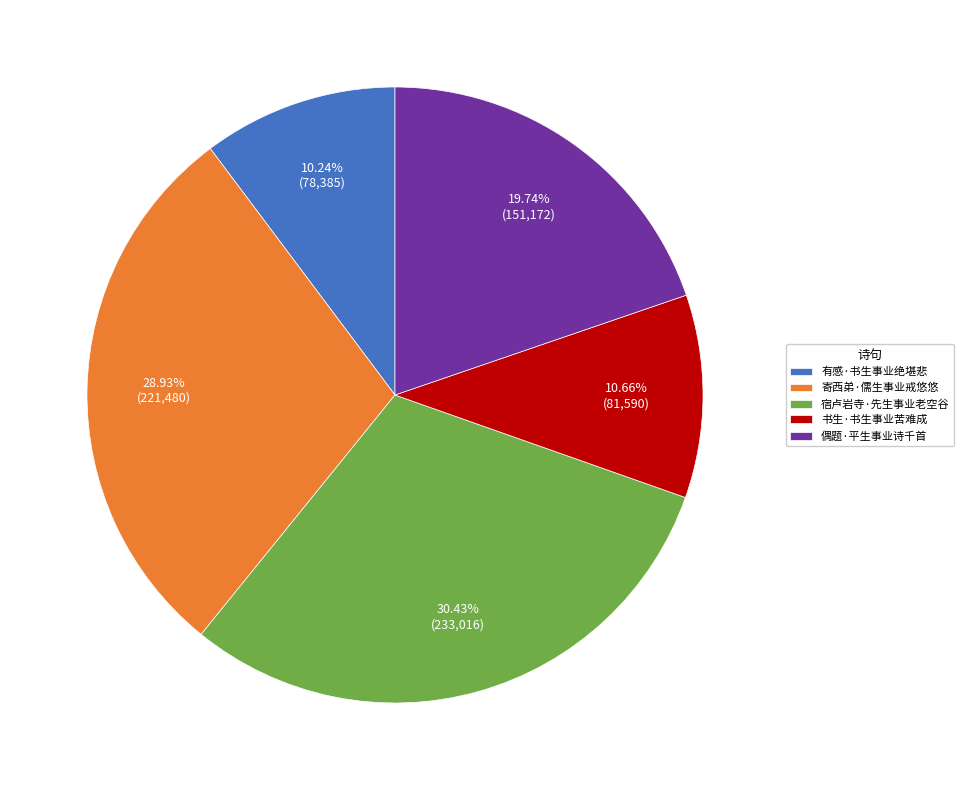

Does 有感·书生事业绝堪悲 account for over 50% of the chart?

No